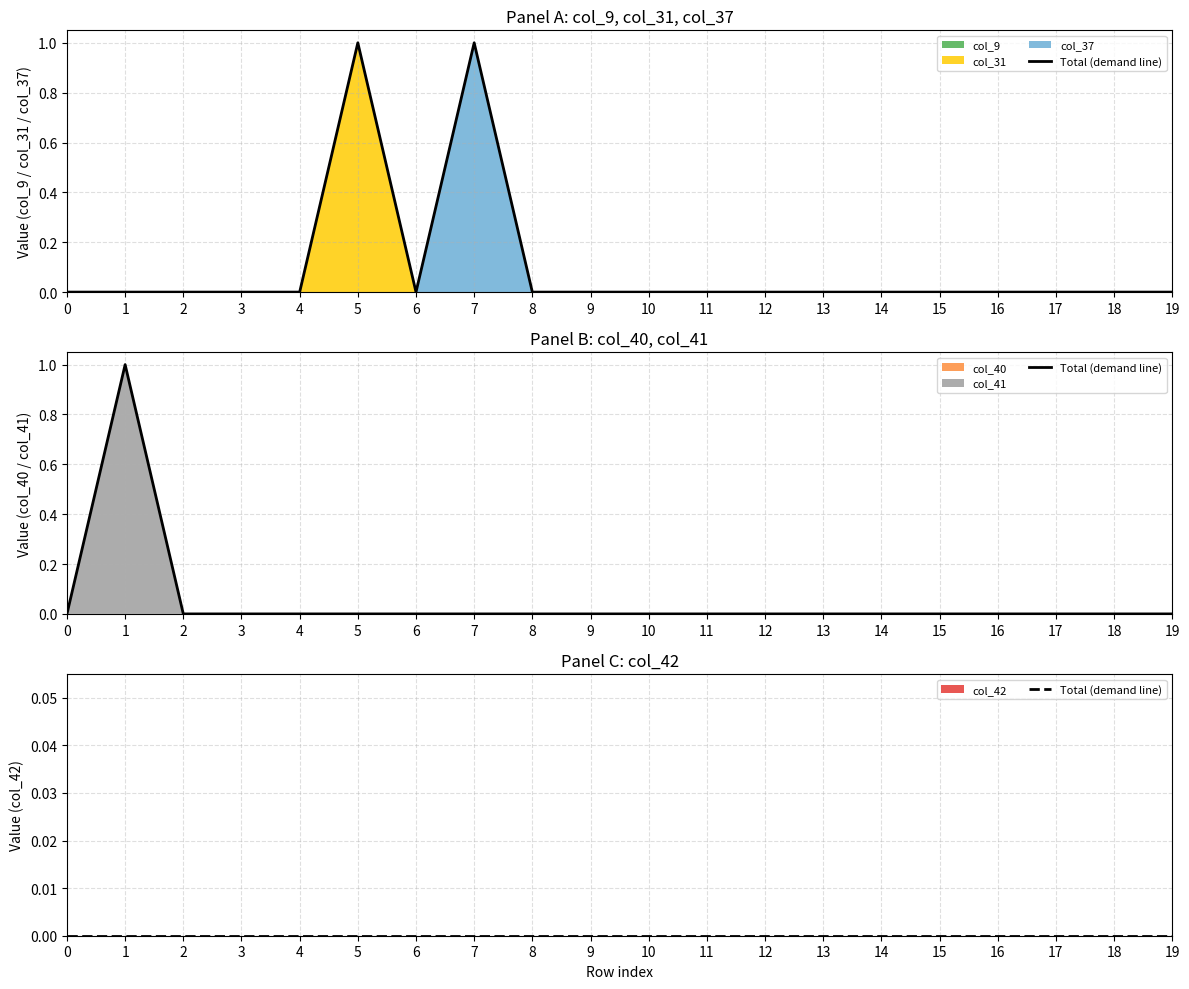

At which category is the sum across all series the highest?

1